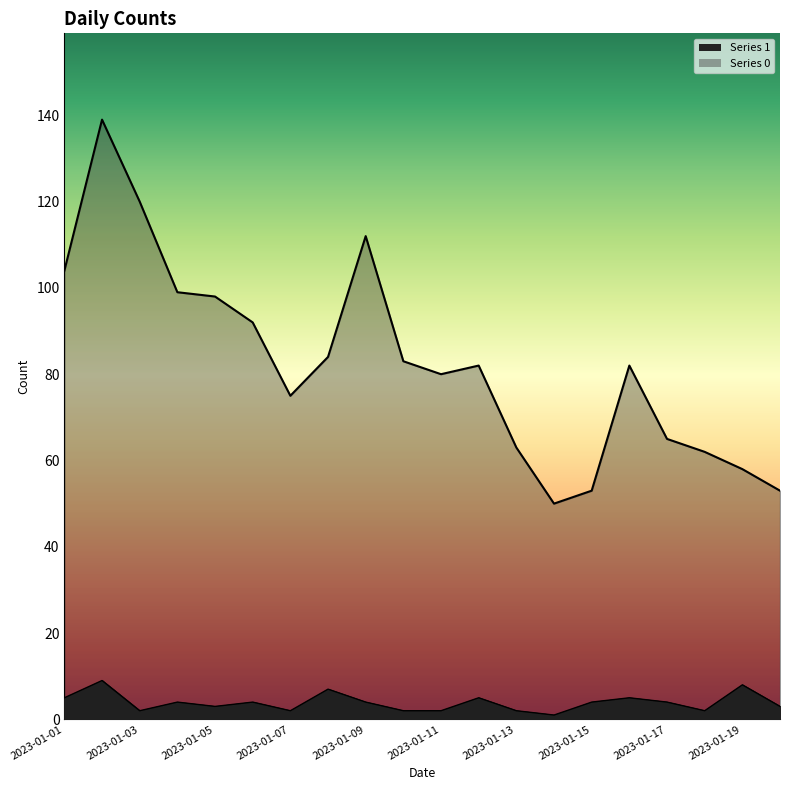

True or false: Series 0 and Series 1 intersect in this chart.

False